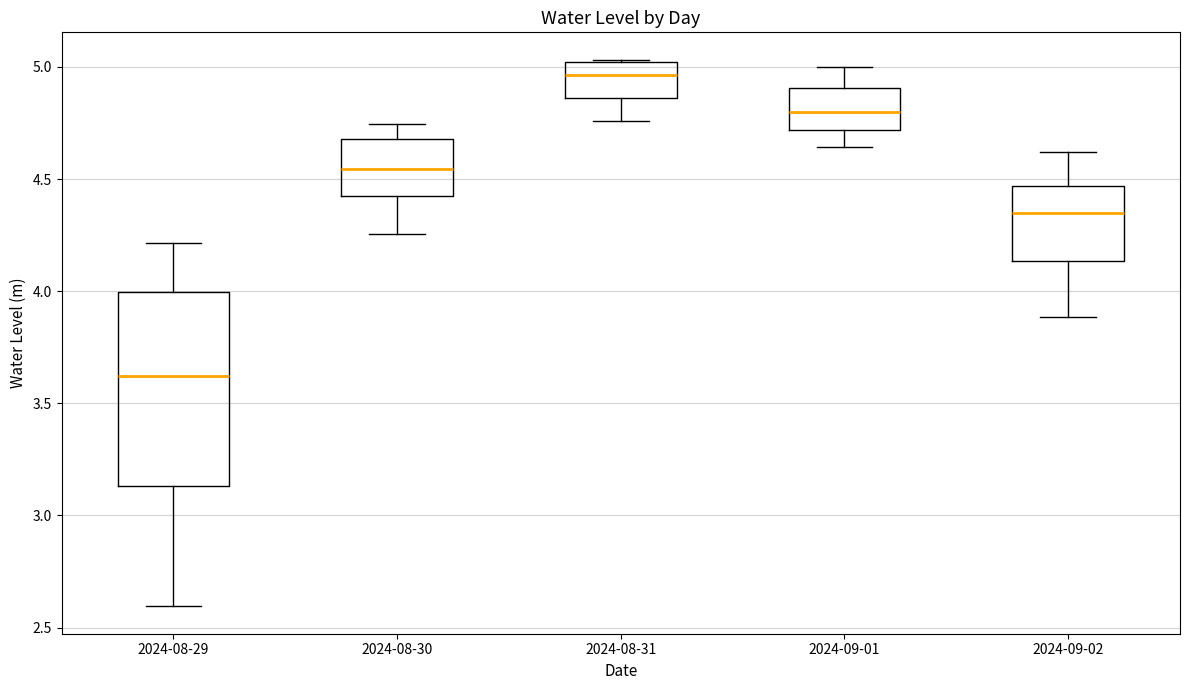

Comparing the boxes themselves (not the whiskers), which one is the tallest?

2024-08-29